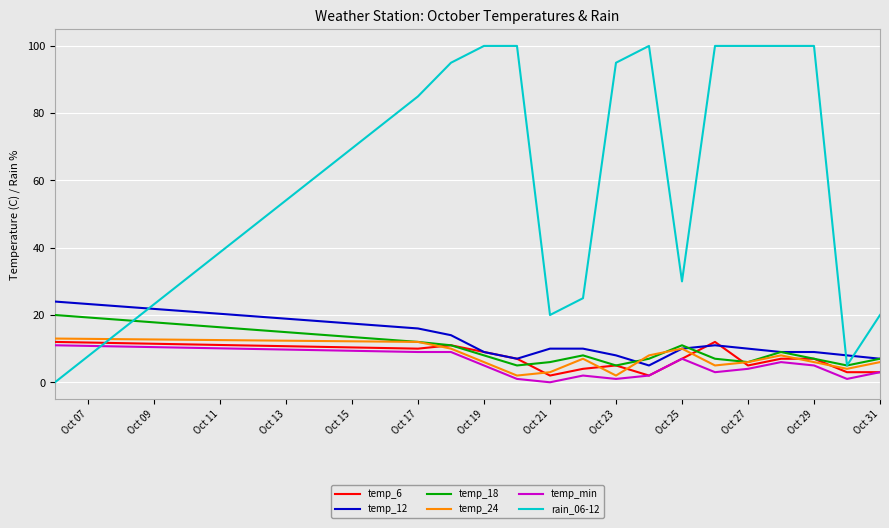

Which series has the largest total across all categories?

rain_06-12